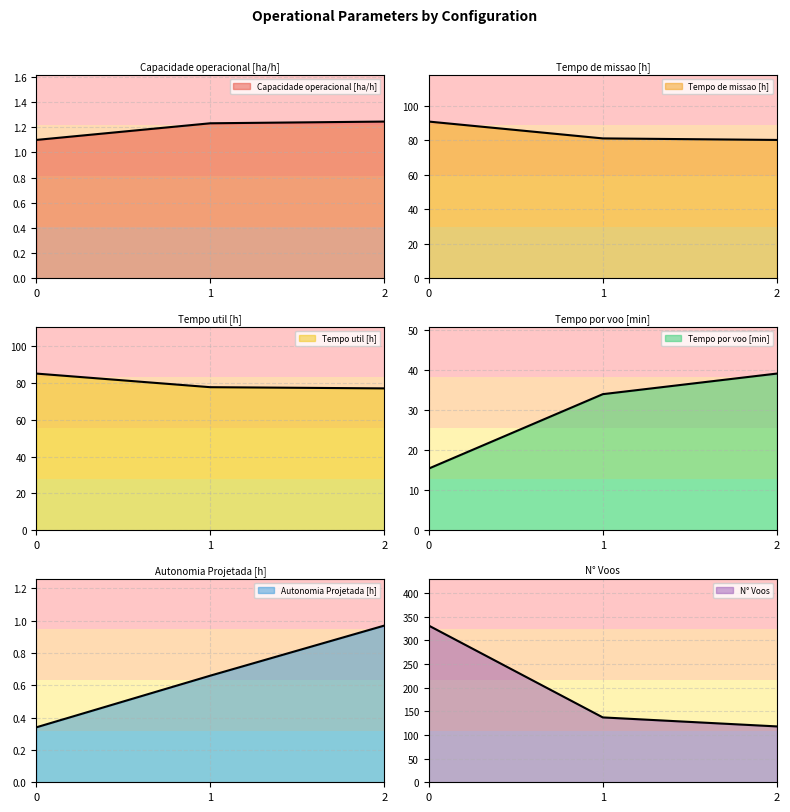

List the series in order of their peak value, highest first.

N° Voos, Tempo de missao [h], Tempo util [h], Tempo por voo [min], Capacidade operacional [ha/h], Autonomia Projetada [h]